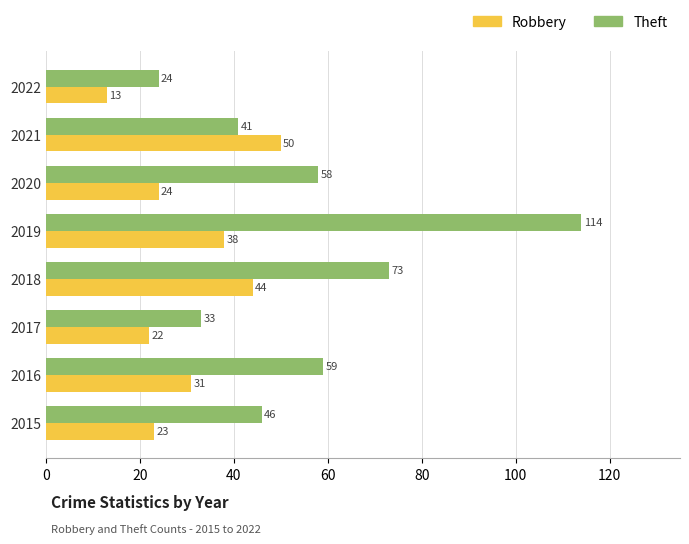

What is the difference between the highest and lowest values at 2017?

11